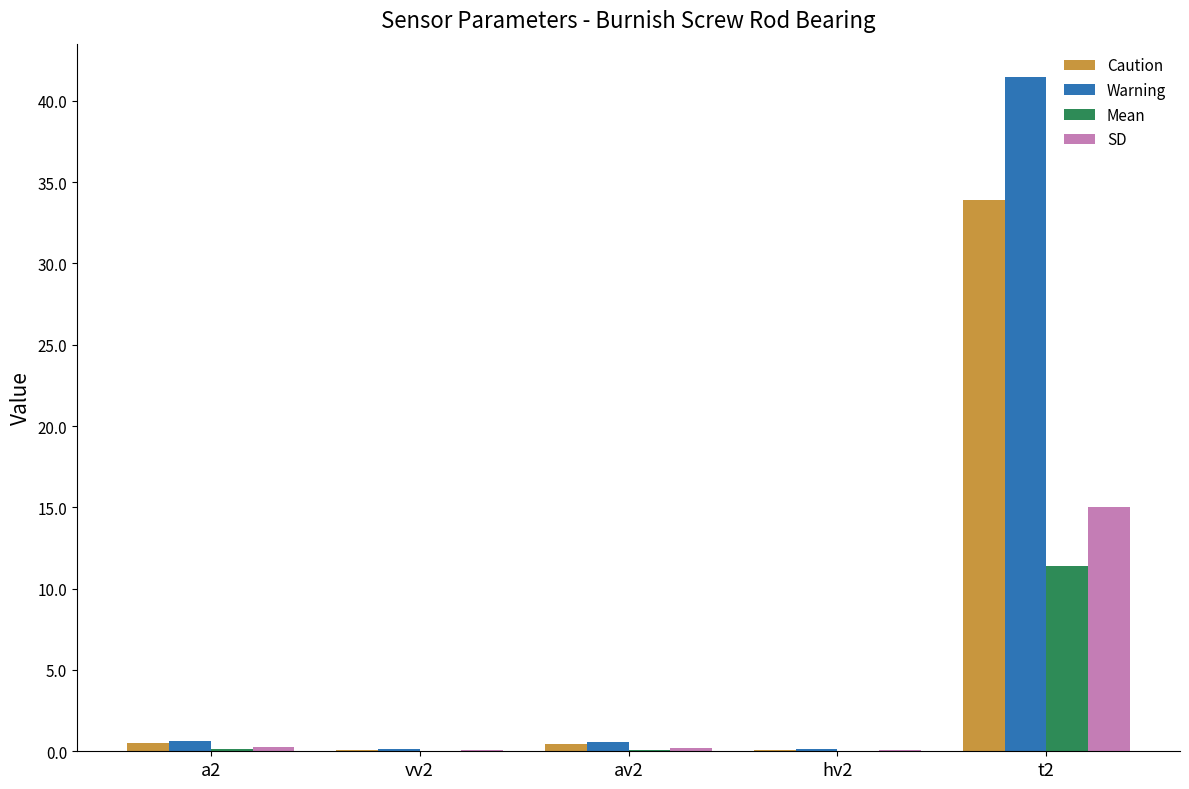

How many groups of bars are there?

5